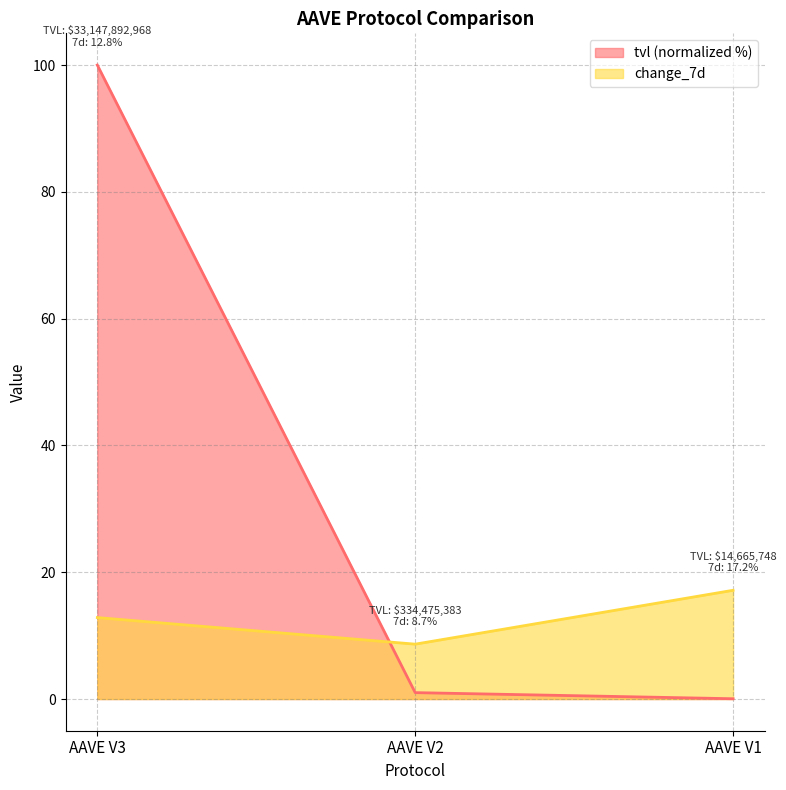

At which label does change_7d reach its minimum?

AAVE V2